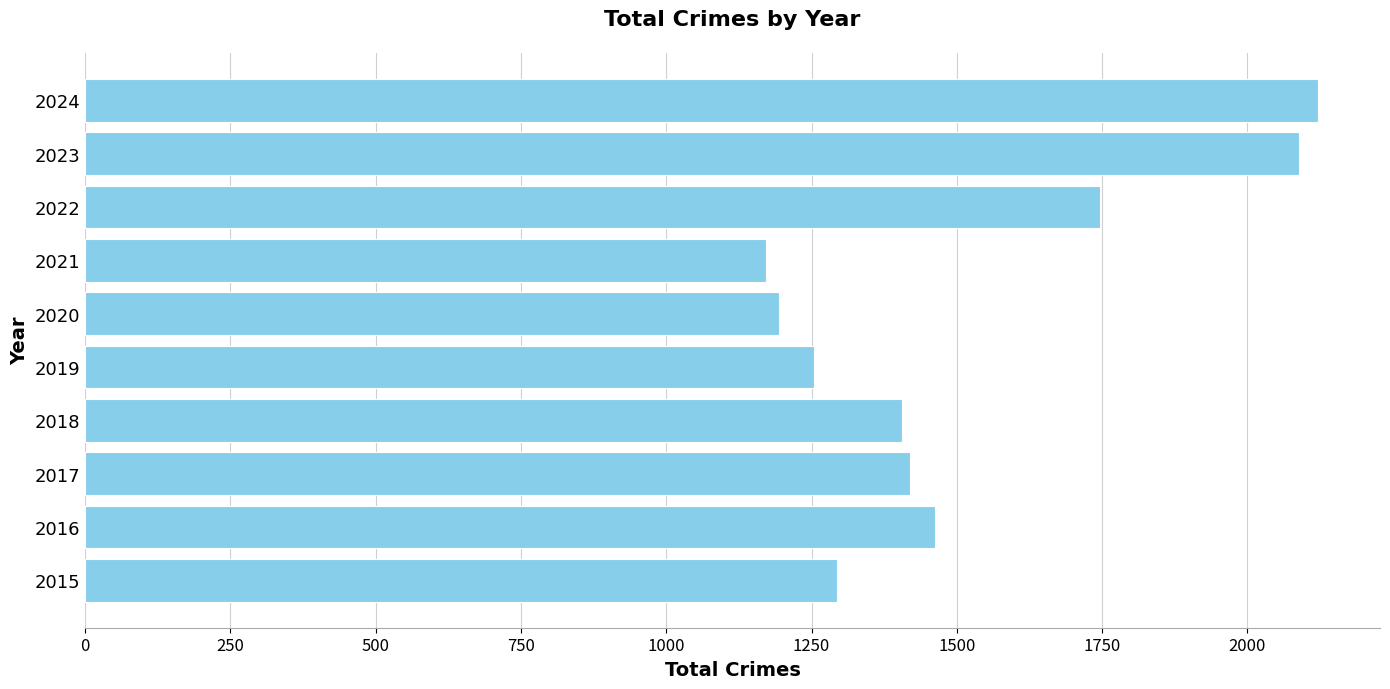

What is the smallest value displayed?

1172